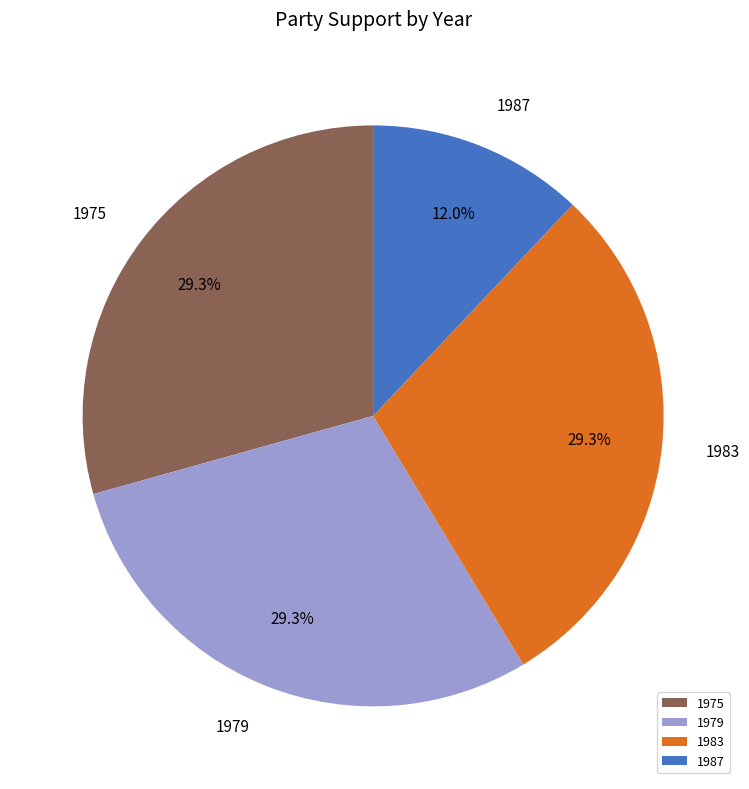

How many segments does this pie chart have?

4